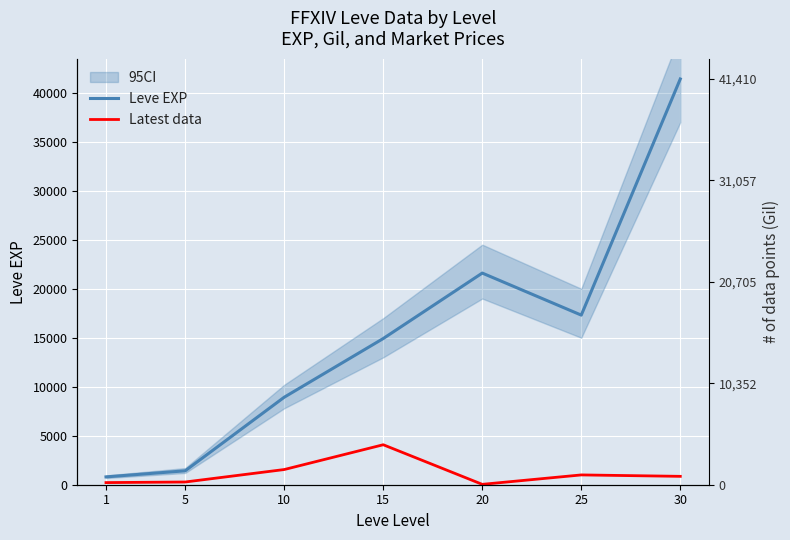

Which series has the largest total across all categories?

Leve EXP